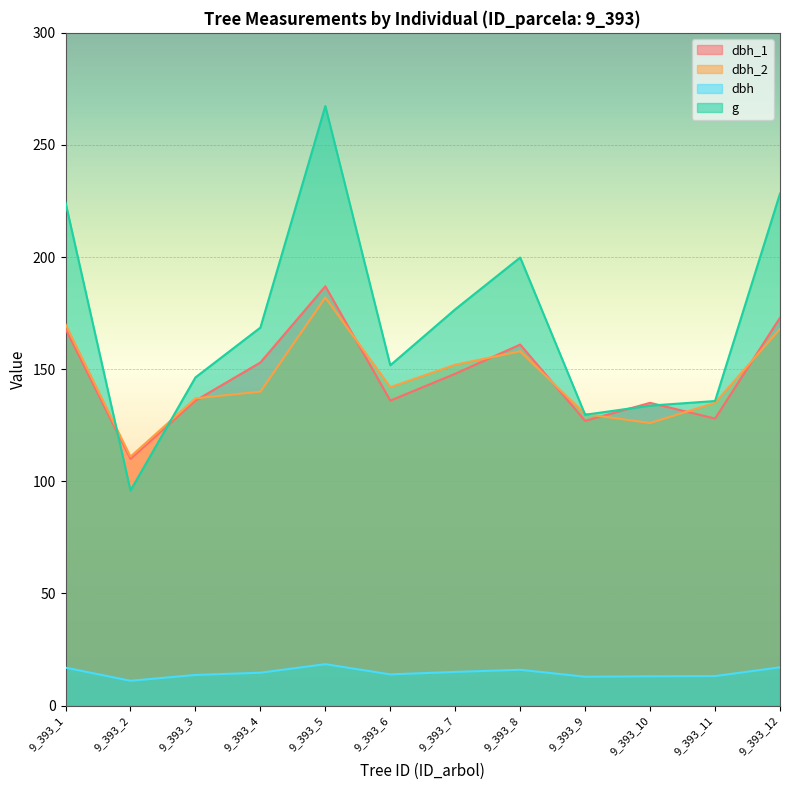

Between 9_393_11 and 9_393_10, which is larger?

9_393_10